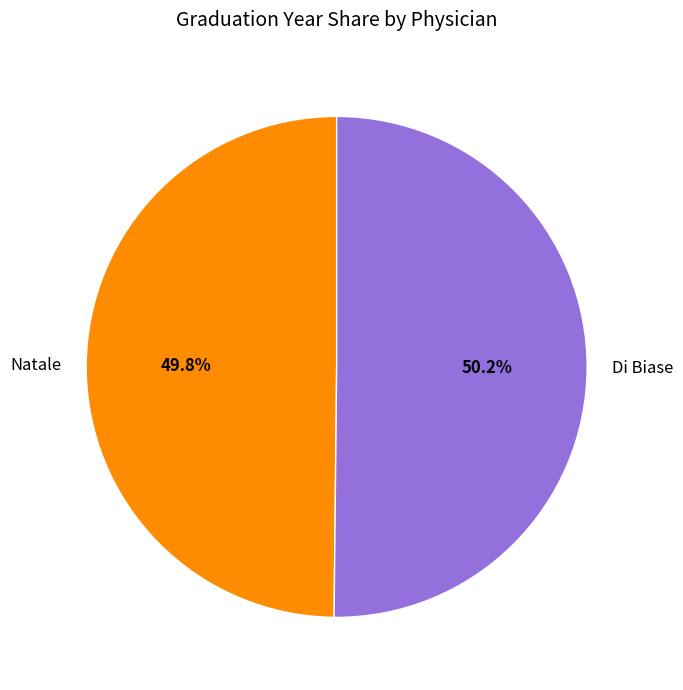

Combined, do Di Biase and Natale account for over 50%?

Yes